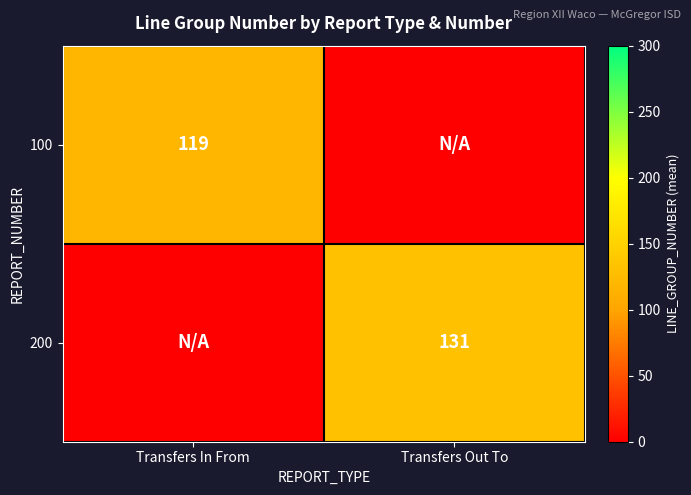

True or false: 200 has a value of 223 at Transfers Out To.

False